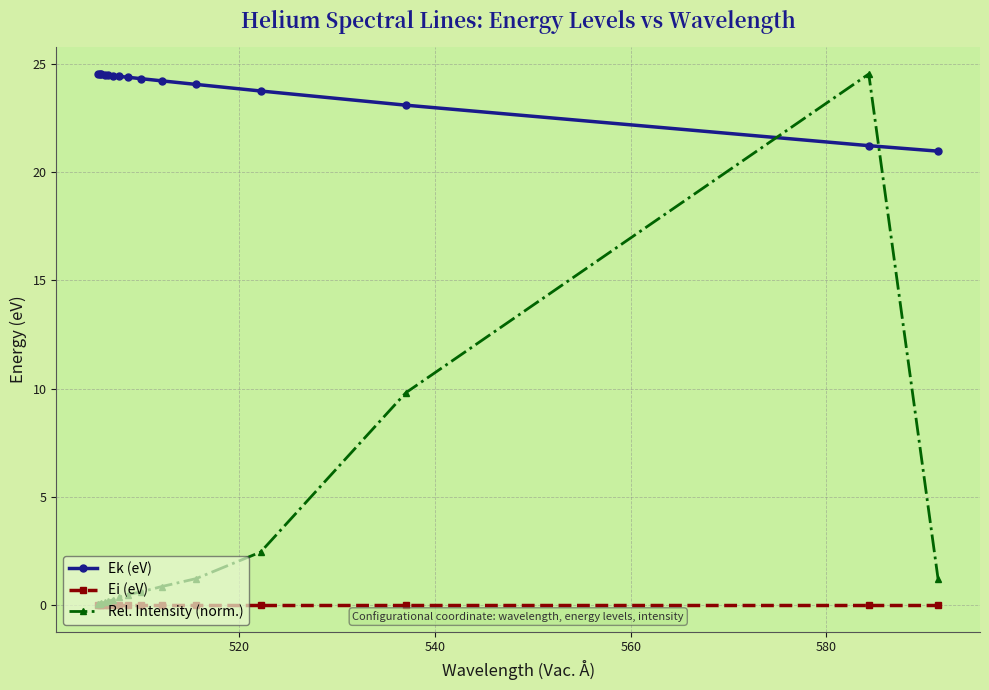

What is the greatest value displayed?

24.5